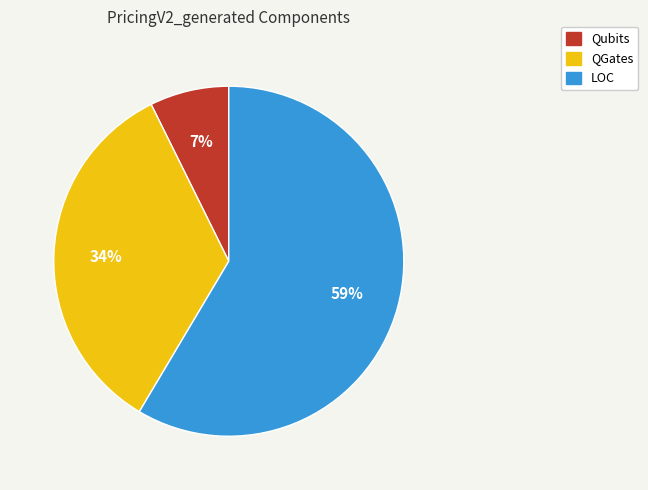

How many segments does this pie chart have?

3